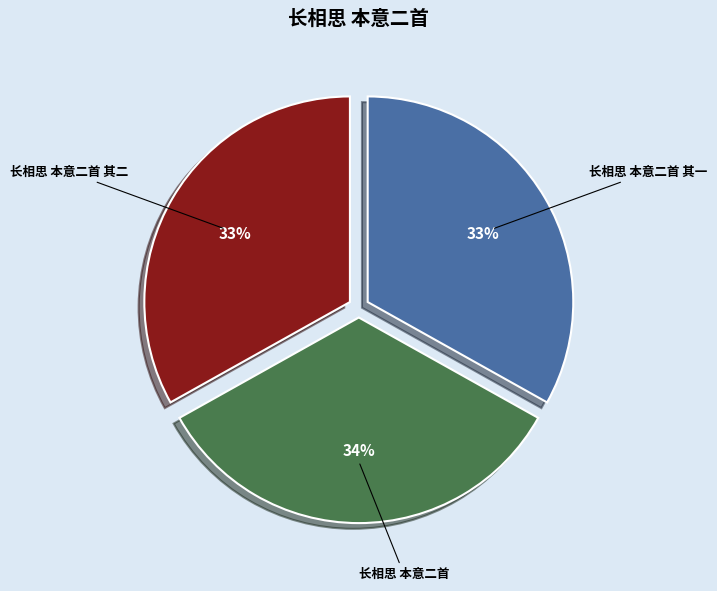

Count the number of slices in the pie.

3